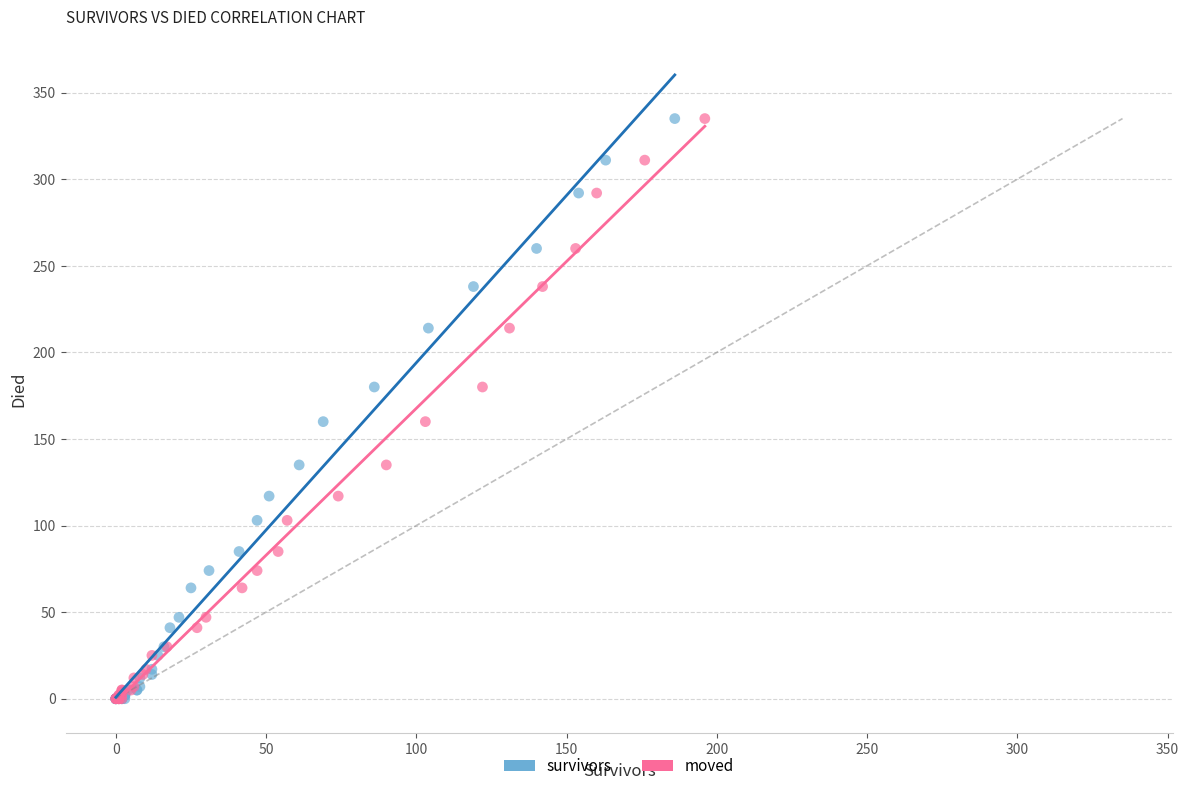

What are all the series names shown in the legend?

survivors, moved